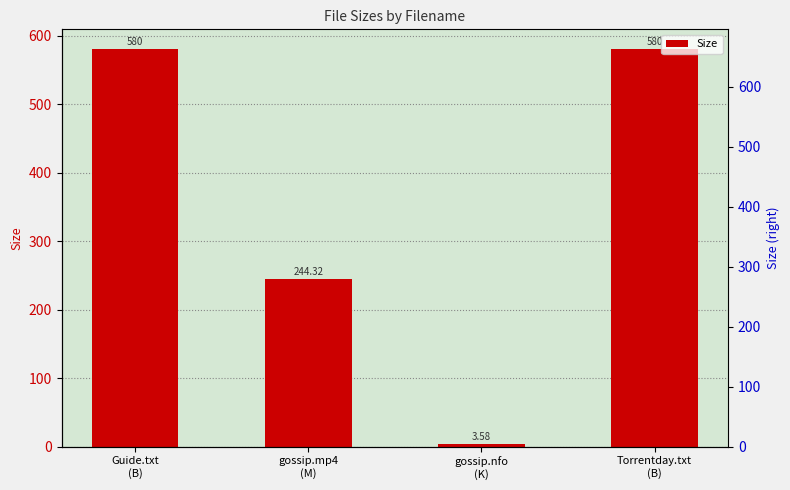

Reading right to left, list all the values displayed in this chart.

580.0	3.6	244.3	580.0